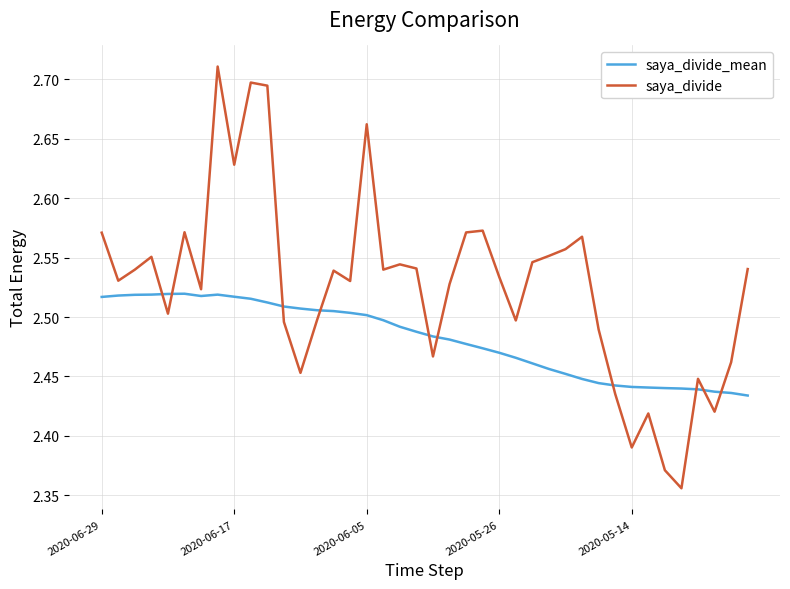

What is the difference between the maximum and minimum values in the saya_divide series?

0.4